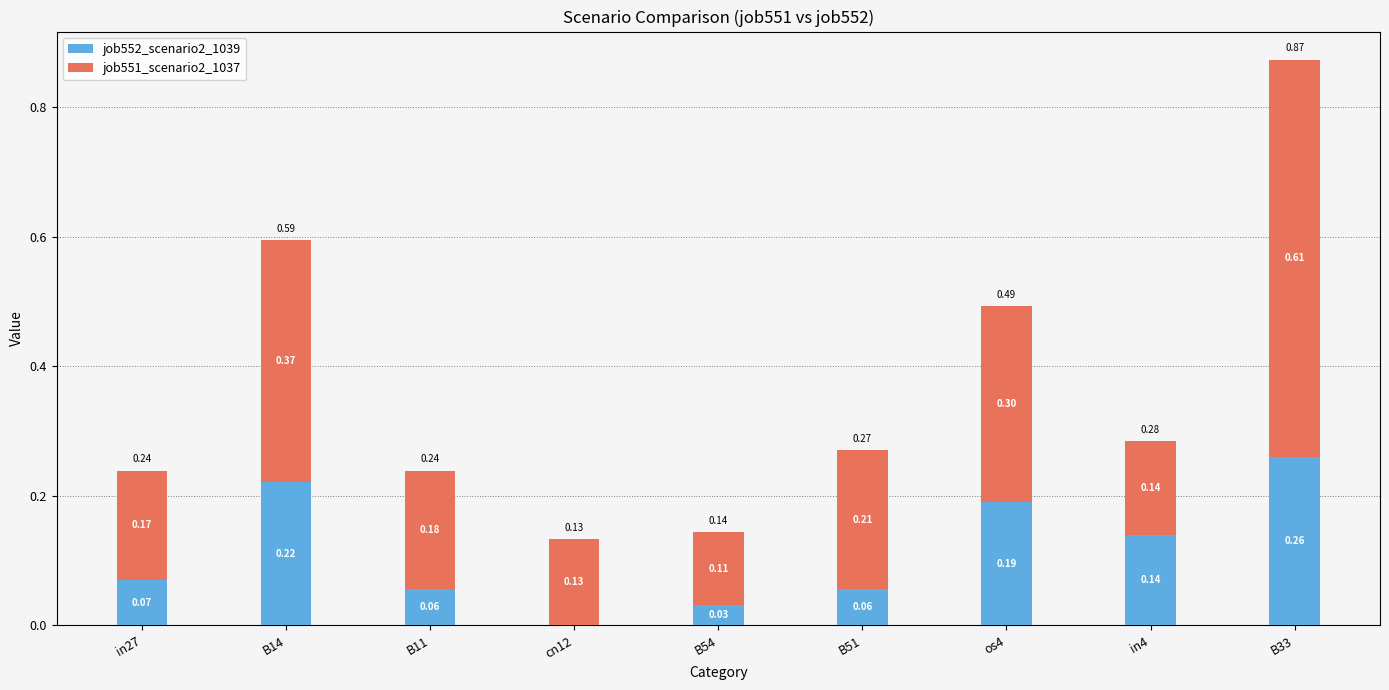

What is the sum of the job552_scenario2_1039 values at B51 and B33?

0.3